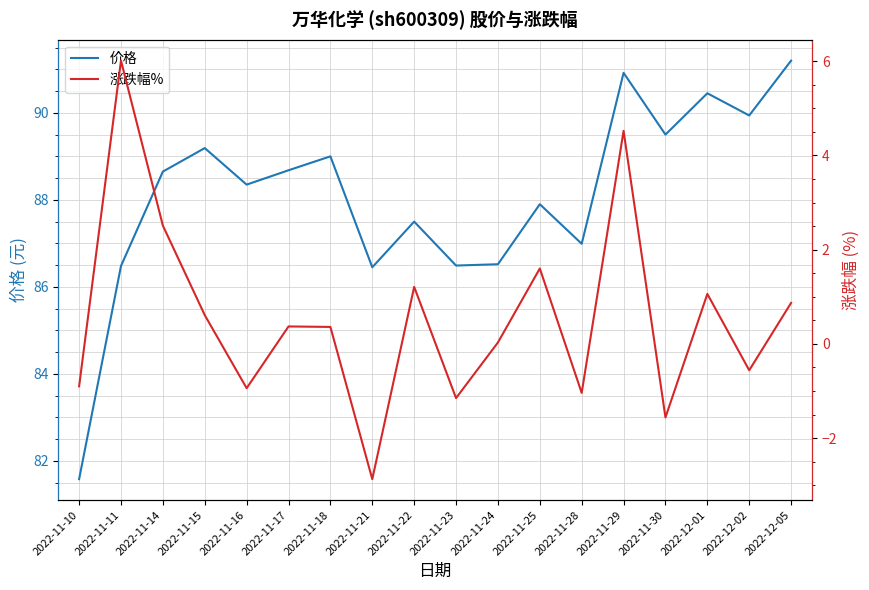

At how many categories does at least one series exceed 36?

18